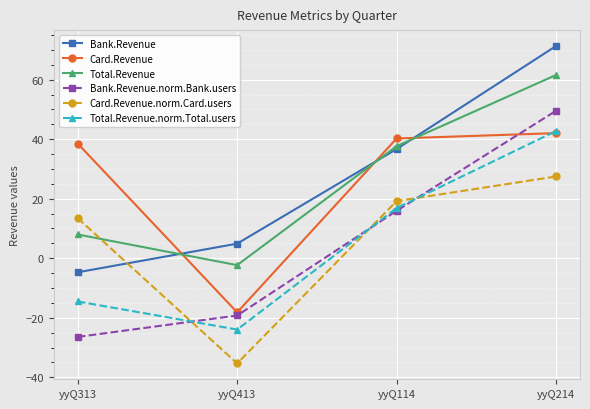

At which label is Total.Revenue.norm.Total.users closest to 9?

yyQ114